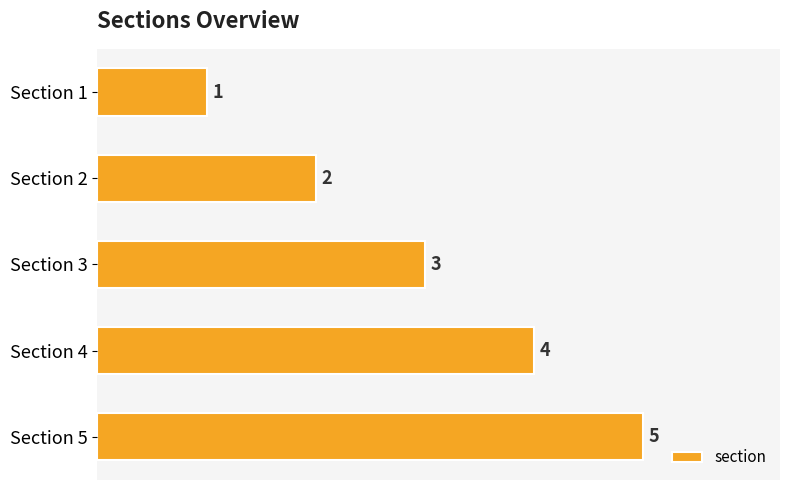

List the labels in order of value, smallest first.

Section 1, Section 2, Section 3, Section 4, Section 5